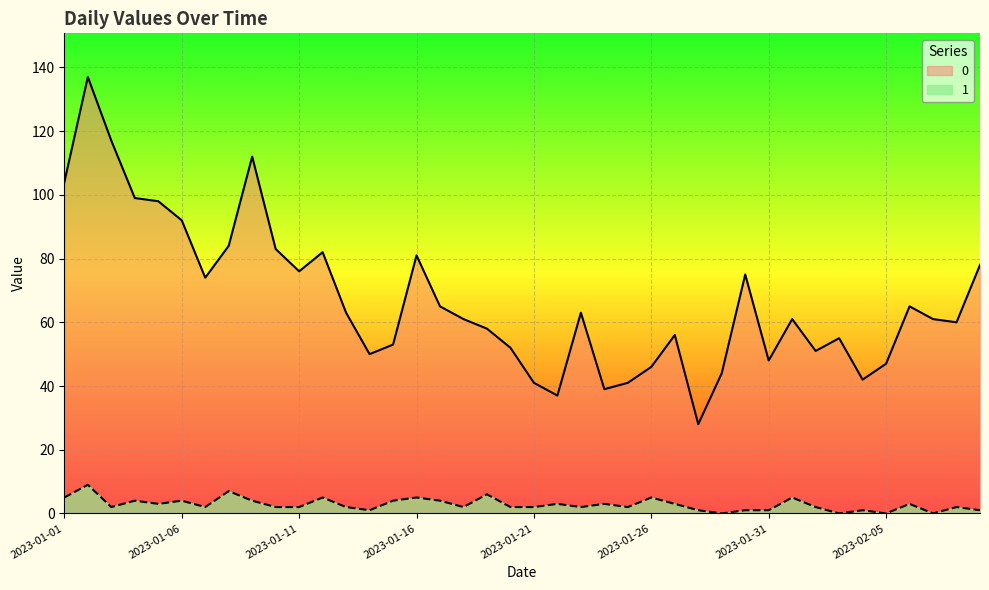

Reading right to left, list all the values displayed in this chart.

0: 2023-02-09=78	2023-02-08=60	2023-02-07=61	2023-02-06=65	2023-02-05=47	2023-02-04=42	2023-02-03=55	2023-02-02=51	2023-02-01=61	2023-01-31=48	2023-01-30=75	2023-01-29=44	2023-01-28=28	2023-01-27=56	2023-01-26=46	2023-01-25=41	2023-01-24=39	2023-01-23=63	2023-01-22=37	2023-01-21=41	2023-01-20=52	2023-01-19=58	2023-01-18=61	2023-01-17=65	2023-01-16=81	2023-01-15=53	2023-01-14=50	2023-01-13=63	2023-01-12=82	2023-01-11=76	2023-01-10=83	2023-01-09=112	2023-01-08=84	2023-01-07=74	2023-01-06=92	2023-01-05=98	2023-01-04=99	2023-01-03=117	2023-01-02=137	2023-01-01=104
1: 2023-02-09=1	2023-02-08=2	2023-02-07=0	2023-02-06=3	2023-02-05=0	2023-02-04=1	2023-02-03=0	2023-02-02=2	2023-02-01=5	2023-01-31=1	2023-01-30=1	2023-01-29=0	2023-01-28=1	2023-01-27=3	2023-01-26=5	2023-01-25=2	2023-01-24=3	2023-01-23=2	2023-01-22=3	2023-01-21=2	2023-01-20=2	2023-01-19=6	2023-01-18=2	2023-01-17=4	2023-01-16=5	2023-01-15=4	2023-01-14=1	2023-01-13=2	2023-01-12=5	2023-01-11=2	2023-01-10=2	2023-01-09=4	2023-01-08=7	2023-01-07=2	2023-01-06=4	2023-01-05=3	2023-01-04=4	2023-01-03=2	2023-01-02=9	2023-01-01=5